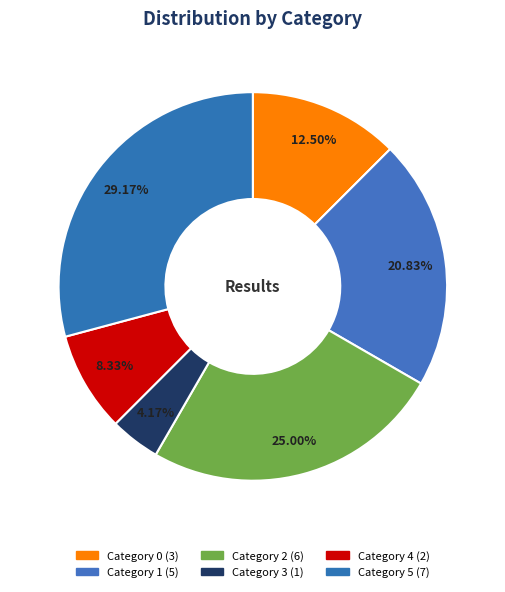

Which slice is the smallest?

3